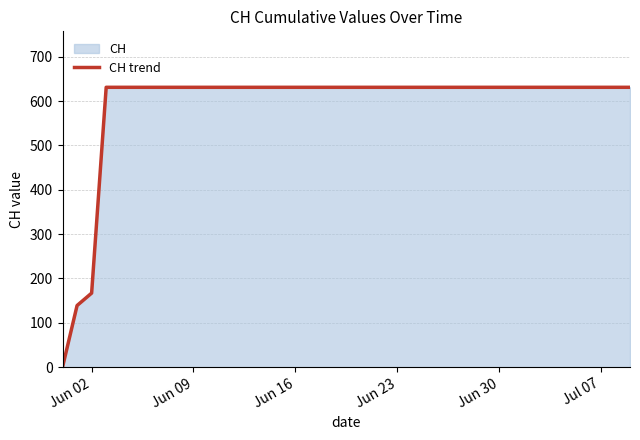

Is it true that the value at Jun 16 is 184?

False